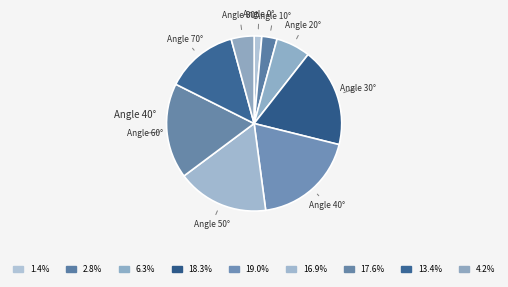

Count the number of slices in the pie.

9